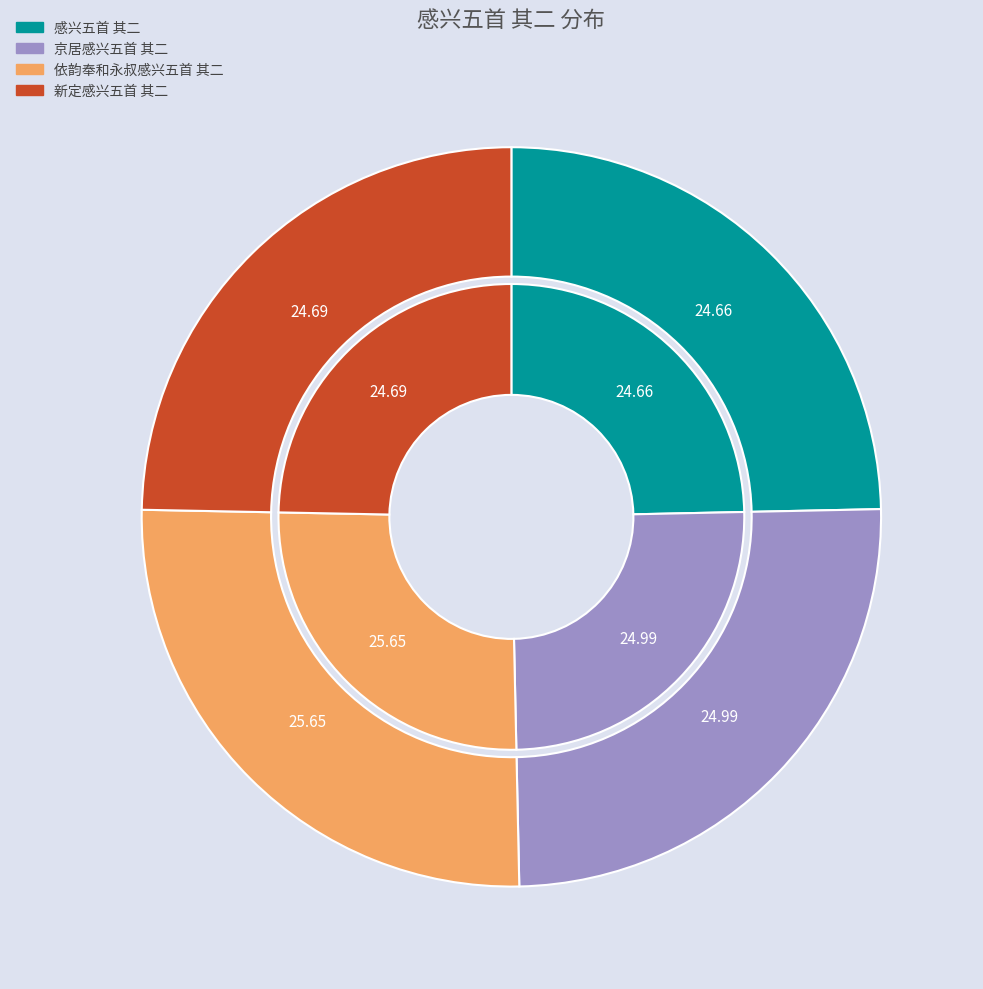

Does any single category account for the majority?

No